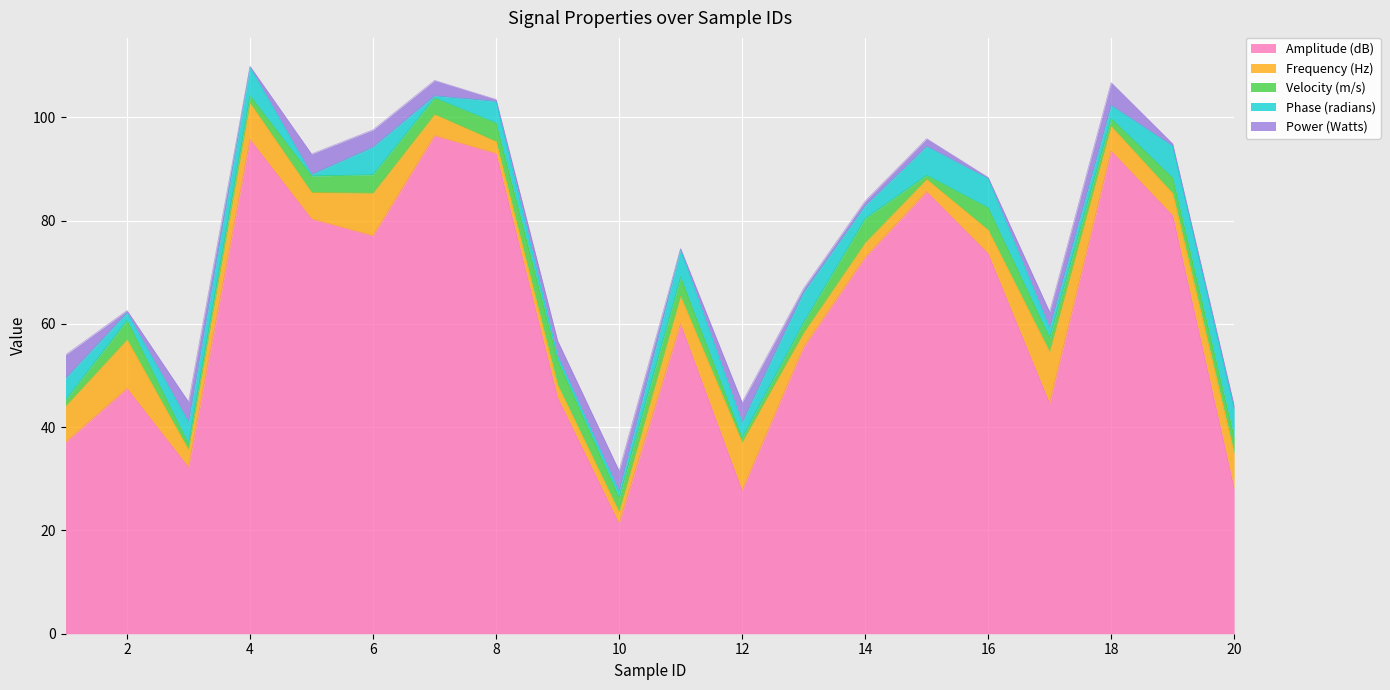

How many lines are shown in the chart?

5